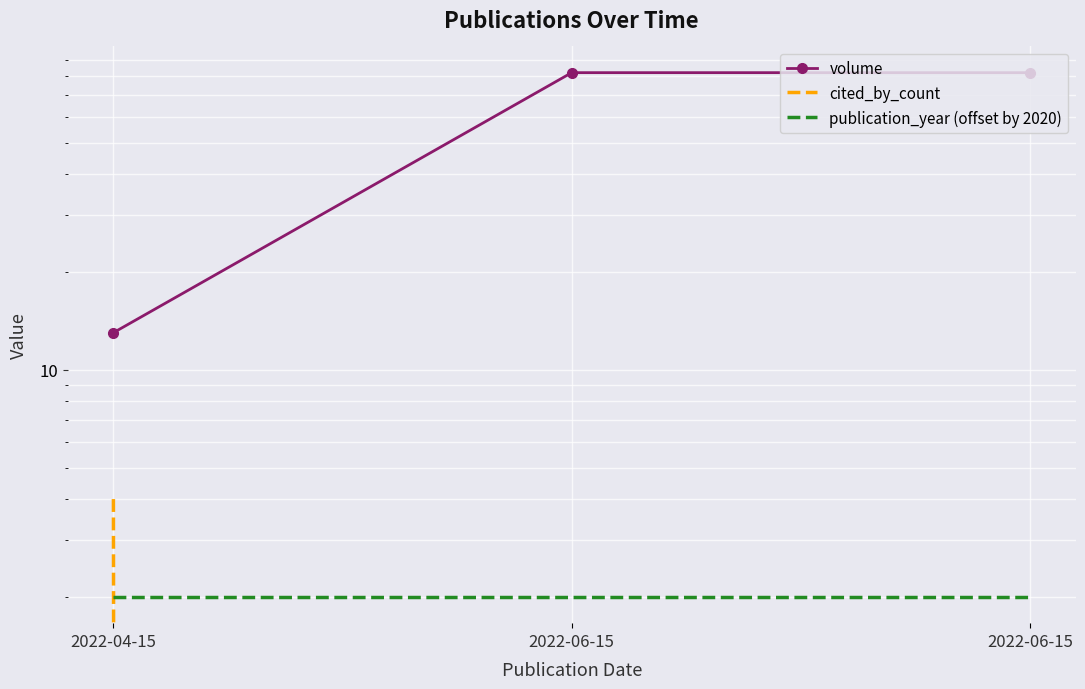

Reading left to right, list all the values displayed in this chart.

volume: 13	82	82
cited_by_count: 4	0	0
publication_year (offset by 2020): 2	2	2